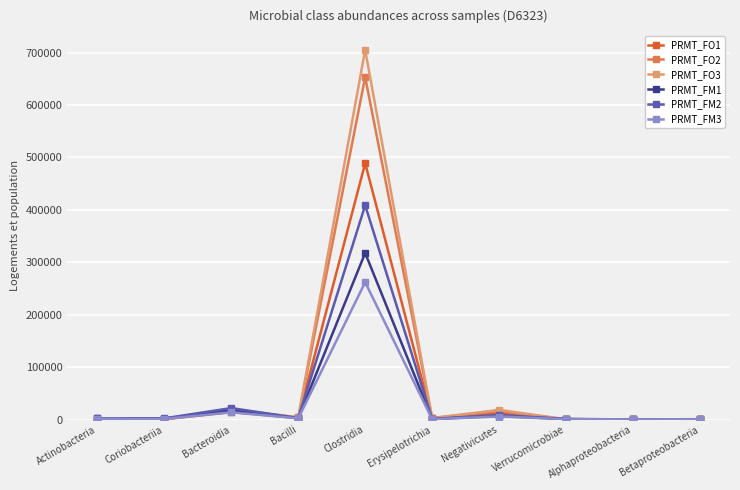

How many lines are shown in the chart?

6